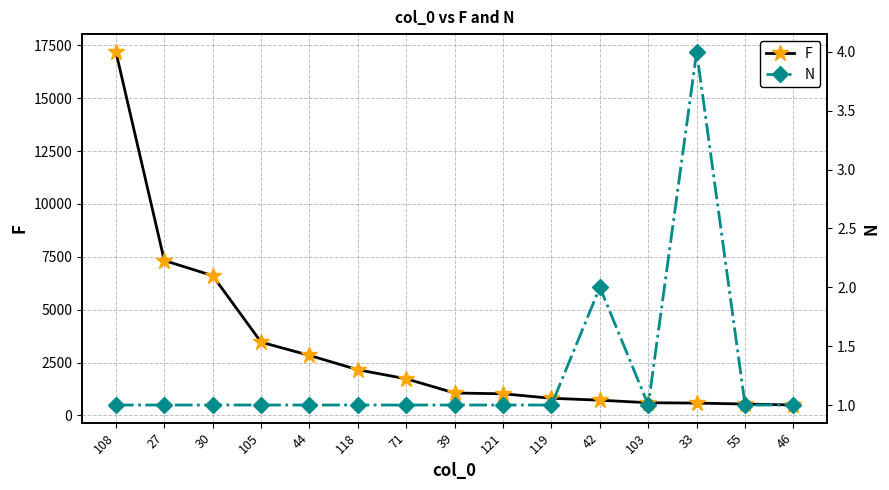

At 103, list the series in order from smallest to largest.

N, F